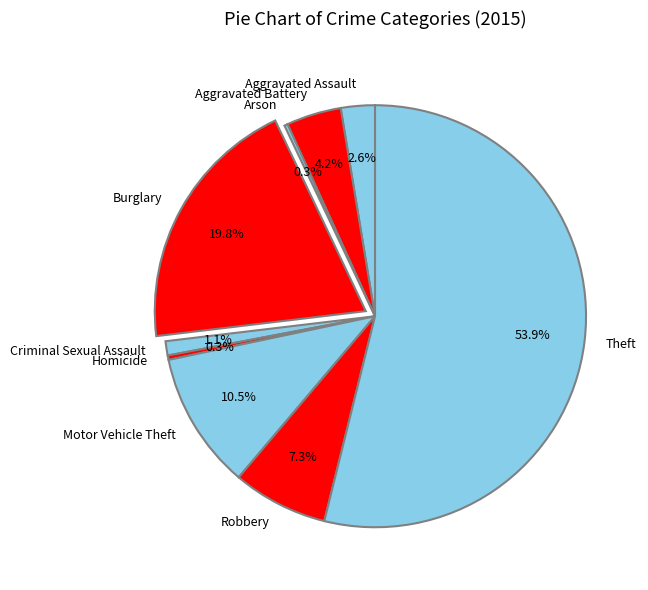

The Robbery slice represents 18% of the pie. True or false?

False